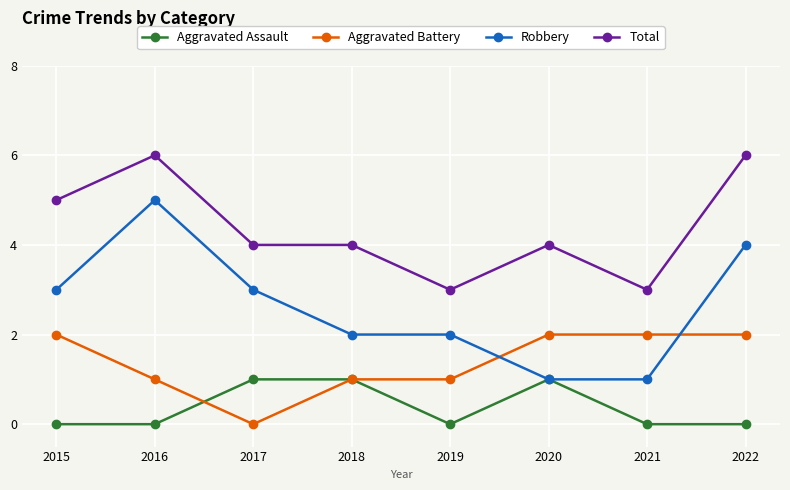

Which series changed the most between 2015 and 2016?

Robbery